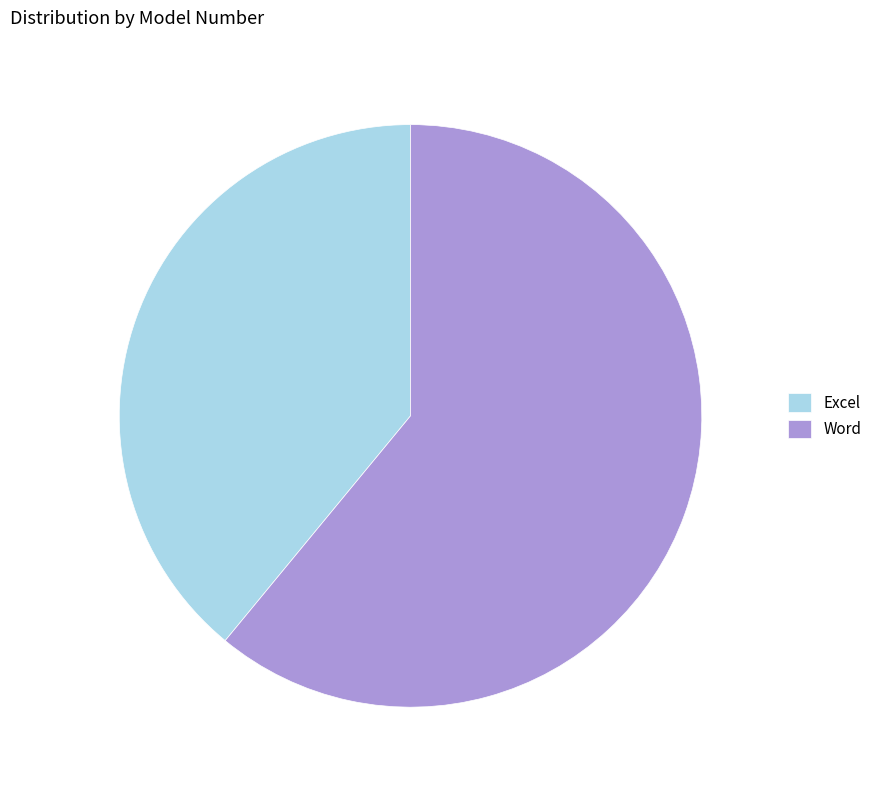

Is there a majority slice in this chart?

Yes